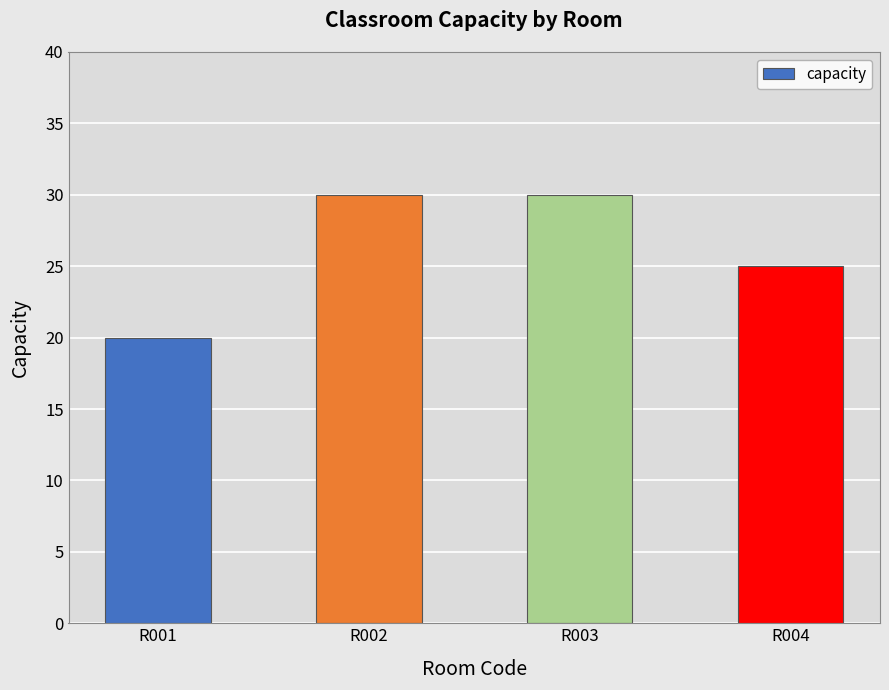

At which label is the value closest to 25?

R004